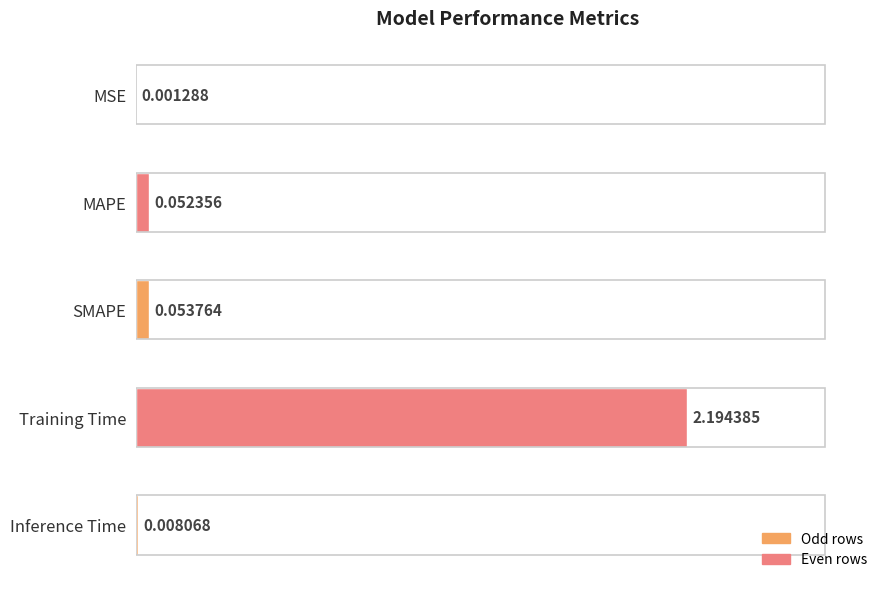

Which has a higher value, Training Time or MAPE?

Training Time